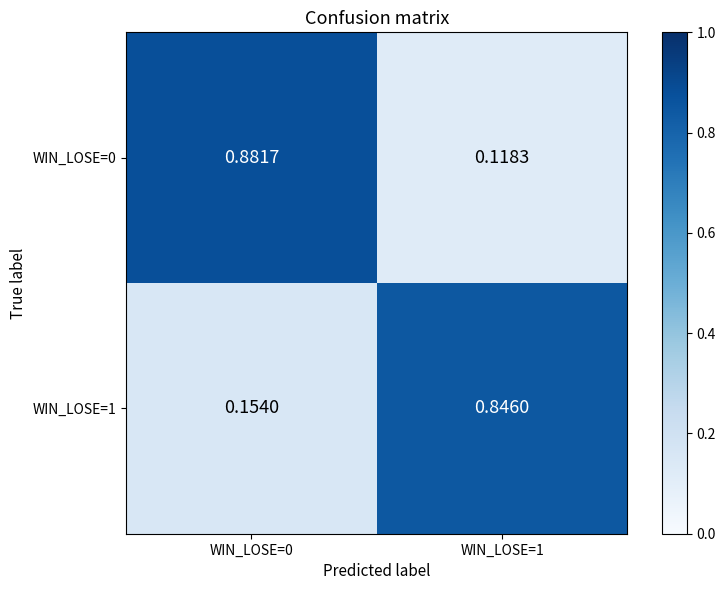

Is the value of WIN_LOSE=0 at WIN_LOSE=1 greater than the value of WIN_LOSE=1 at WIN_LOSE=0?

No